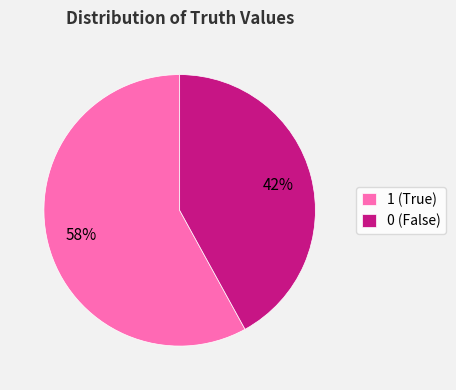

What is the majority slice?

1